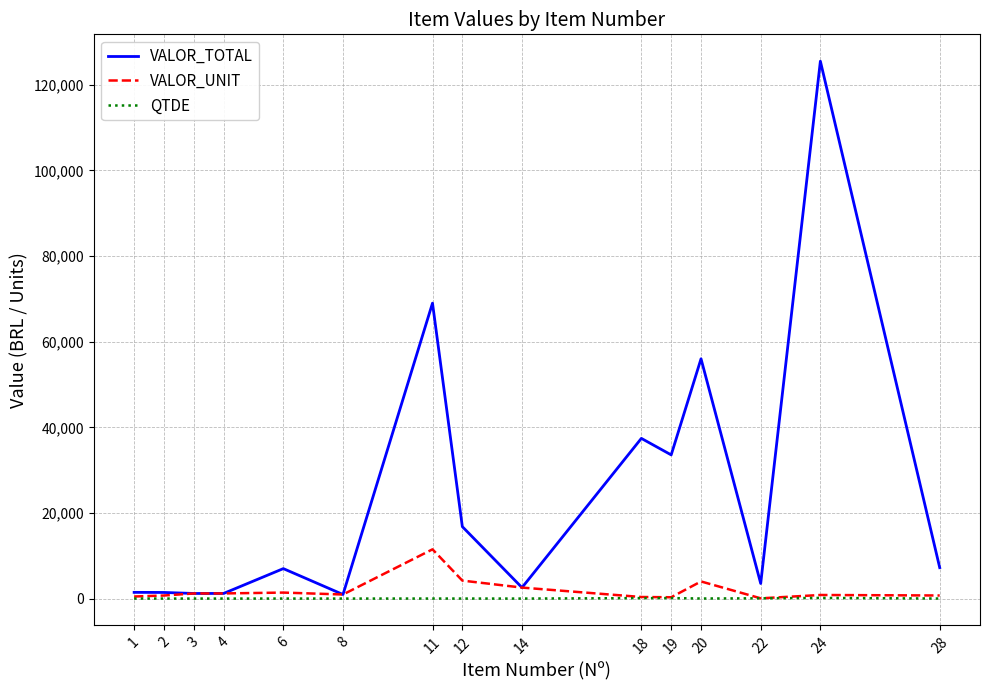

Which series has the largest total across all categories?

VALOR_TOTAL